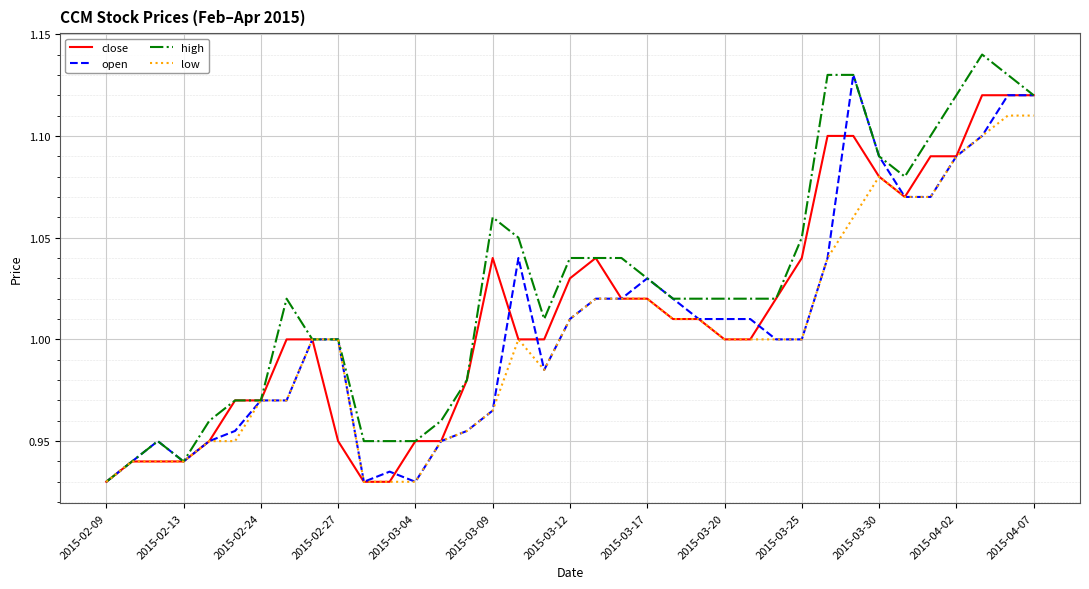

List the series in order of their overall mean, highest first.

high, close, open, low